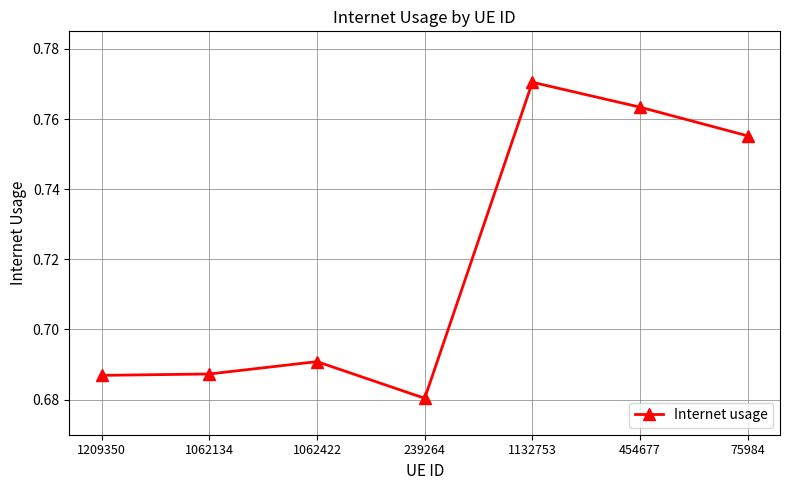

Between 1062134 and 239264, which is larger?

1062134